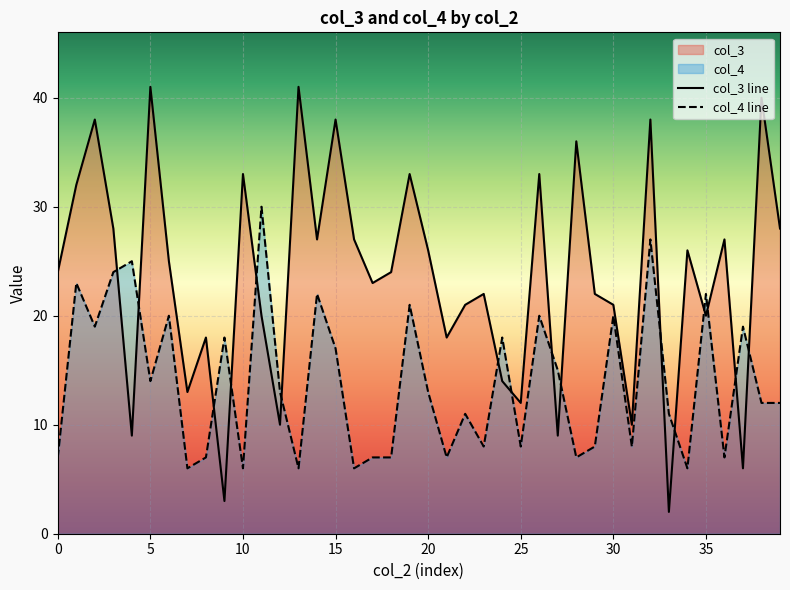

Where is the first local maximum for col_4?

5